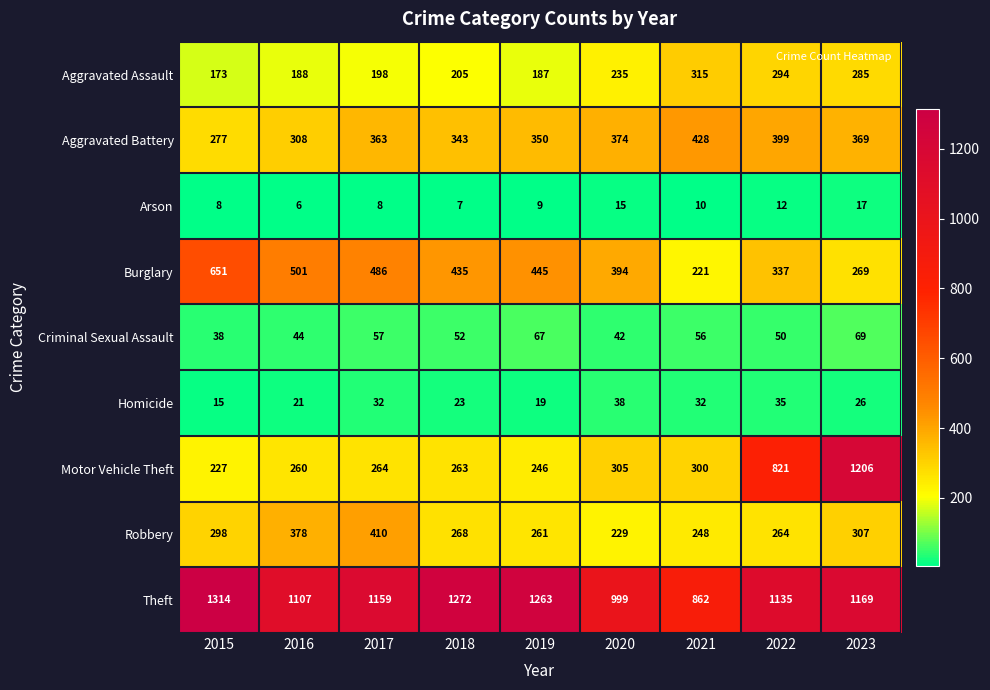

How many data points does each series have?

9